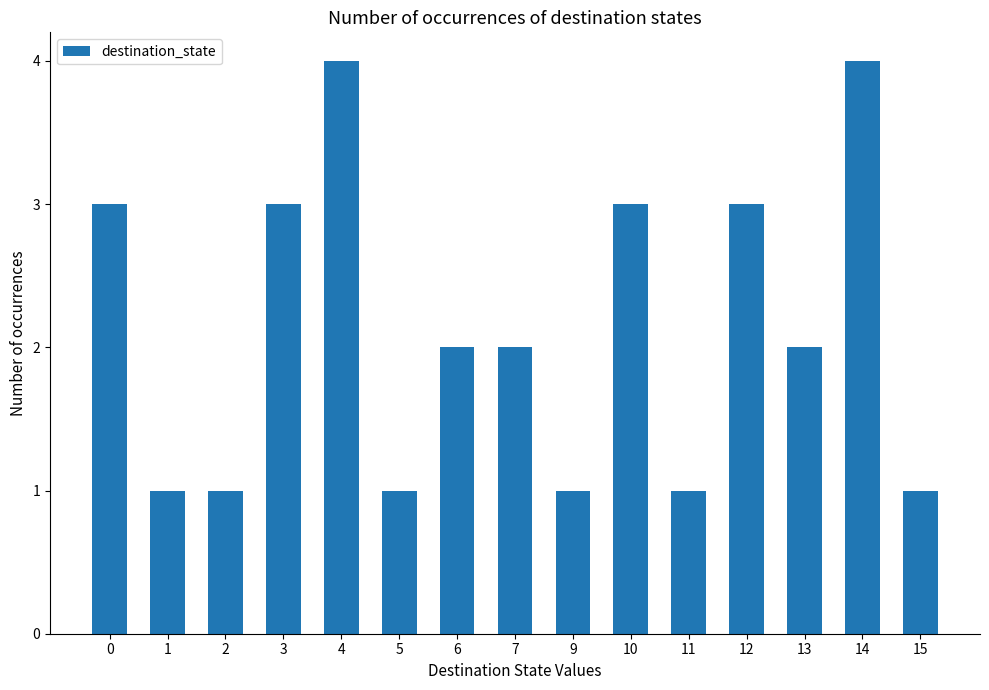

Reading right to left, extract all data points from this chart.

15=1	14=4	13=2	12=3	11=1	10=3	9=1	7=2	6=2	5=1	4=4	3=3	2=1	1=1	0=3